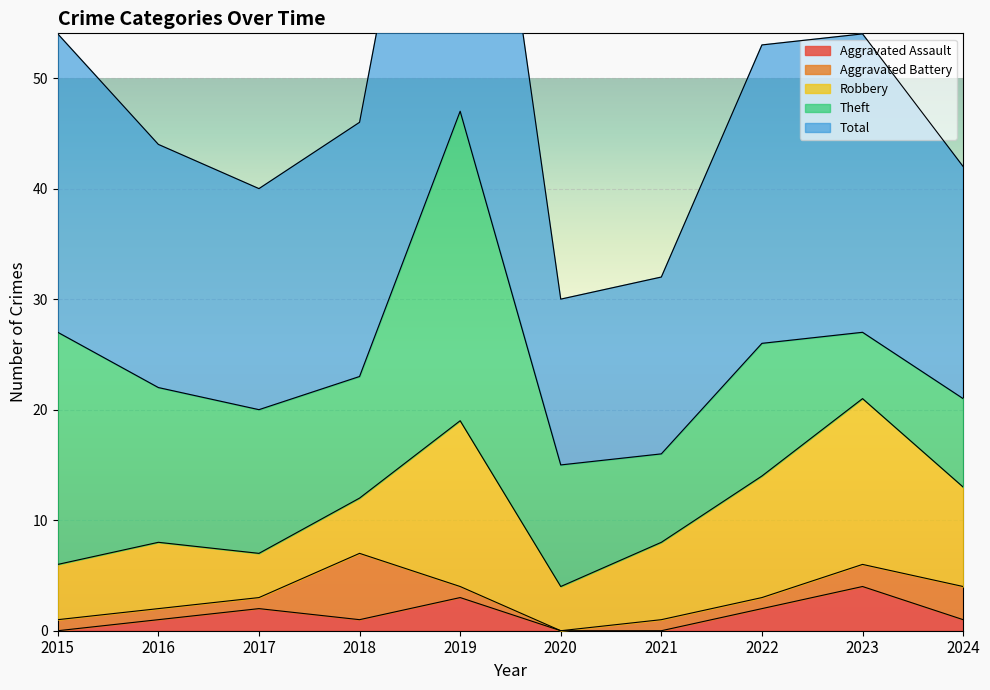

What is the spread (max minus min) of values at 2021?

16